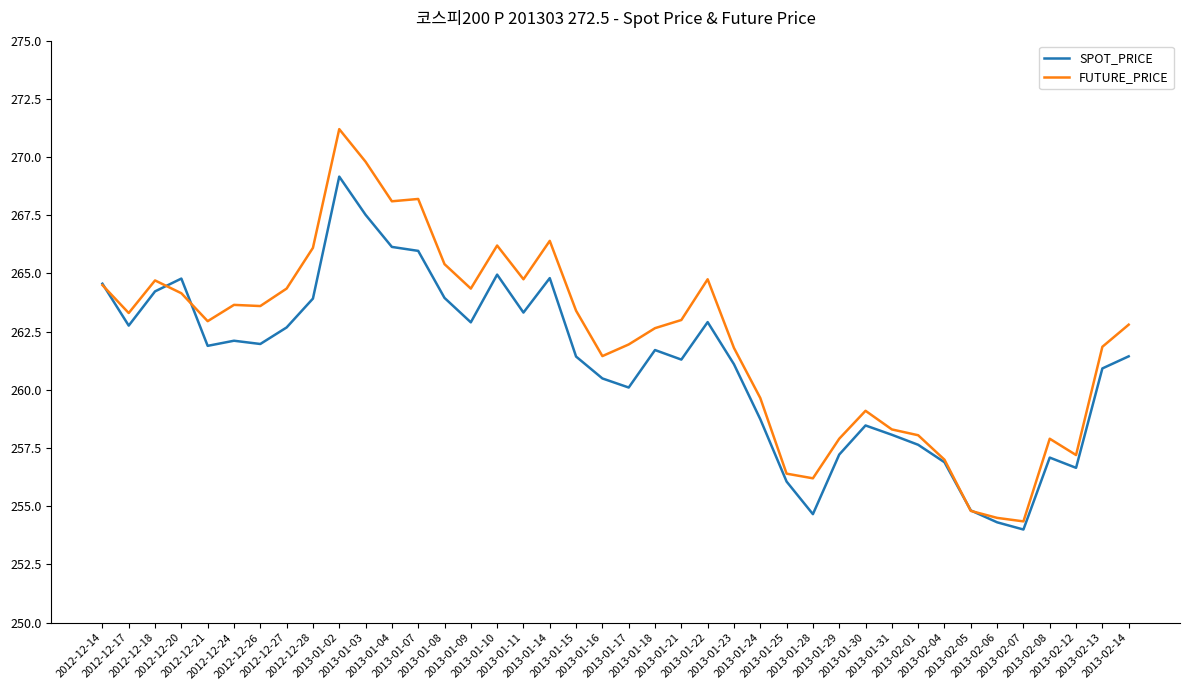

Which series has the largest range (max minus min)?

FUTURE_PRICE